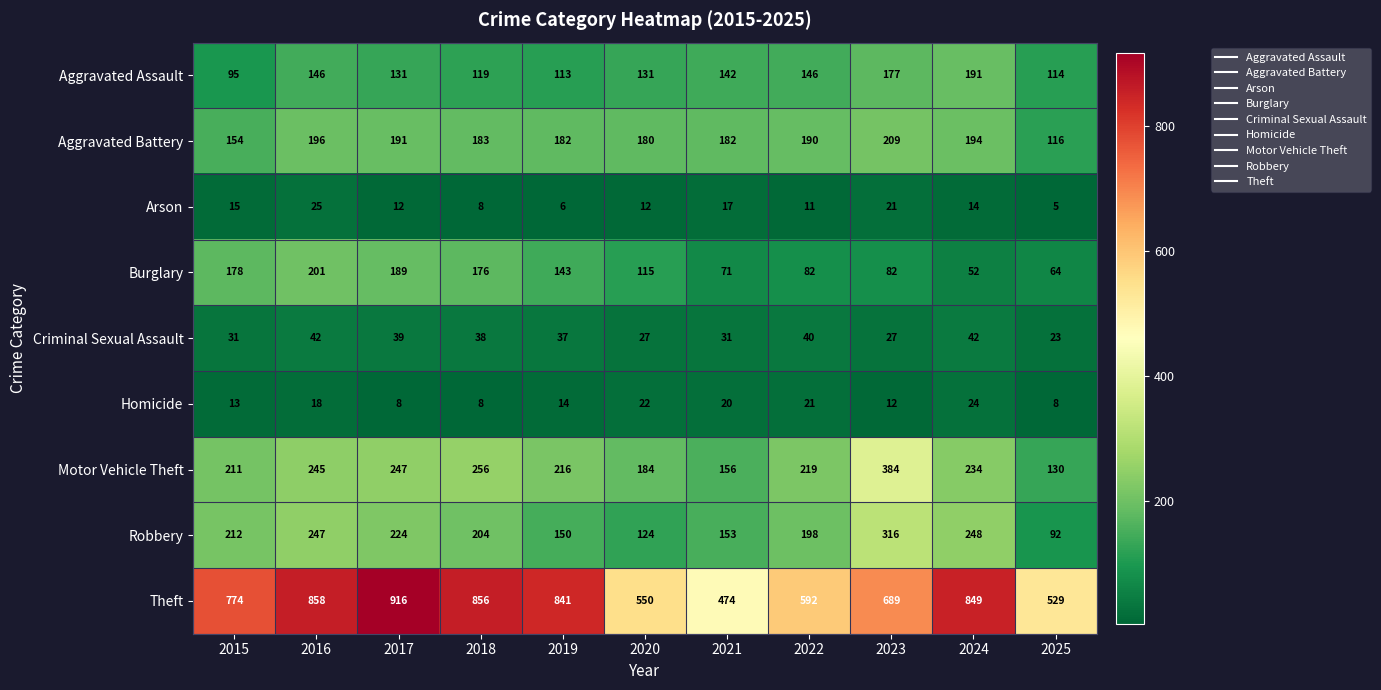

At which category is the sum across all series the highest?

2016